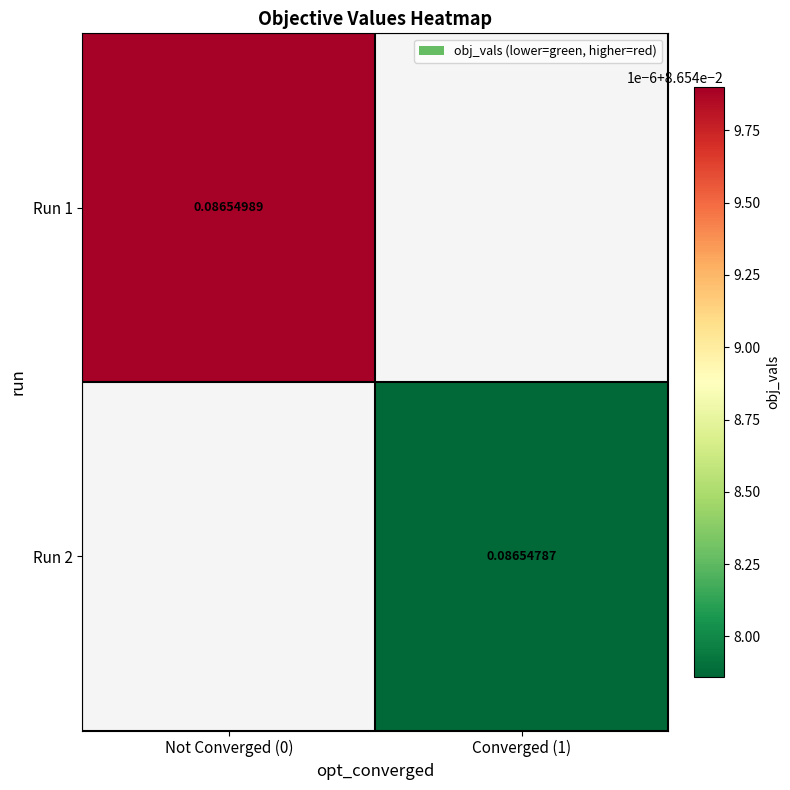

Rank the categories by Run 2 value from highest to lowest.

Not Converged (0), Converged (1)